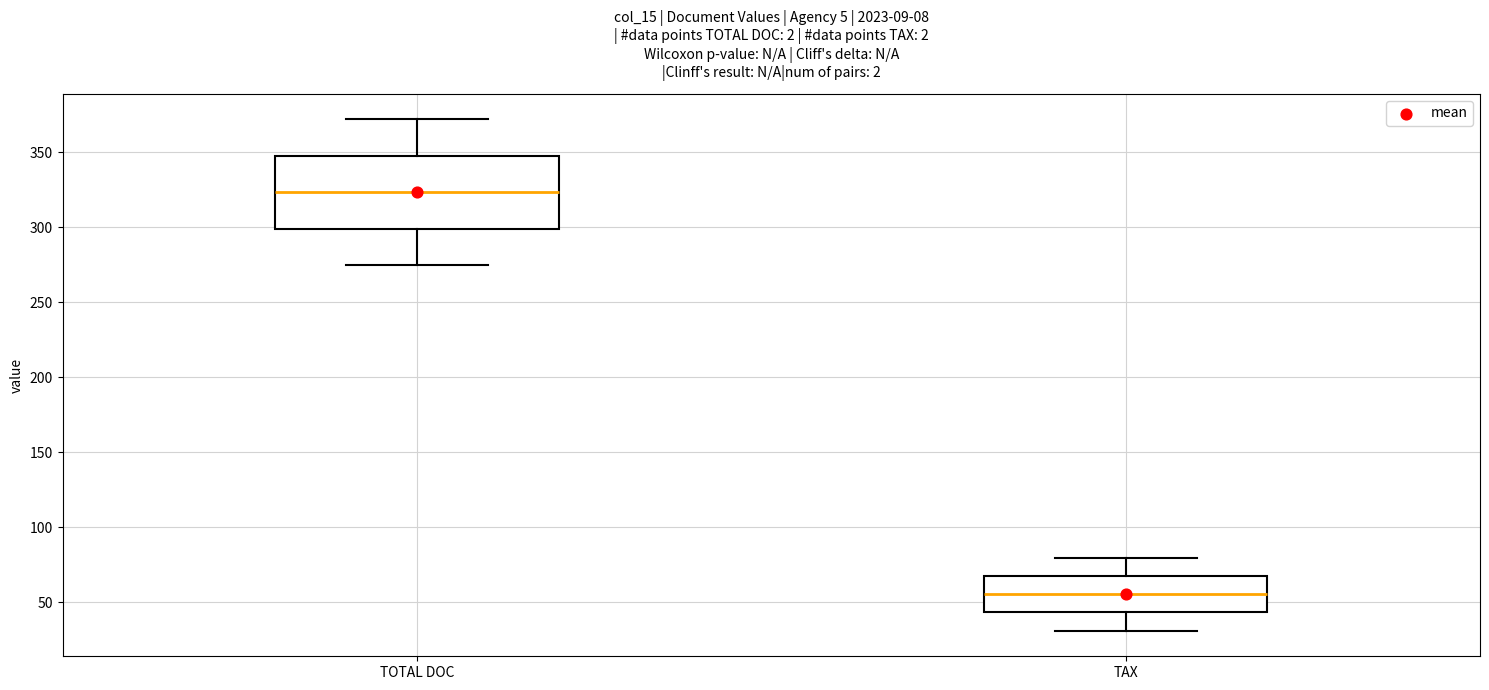

Reading left to right, read every box against the y-axis: the position of its median line, the range the box covers, and the ends of its whiskers. The values are not printed on the chart, so give them approximately, as read against the axis.

TOTAL DOC: median 325, box 300 to 350, whiskers 275 to 370
TAX: median 55, box 45 to 65, whiskers 30 to 80